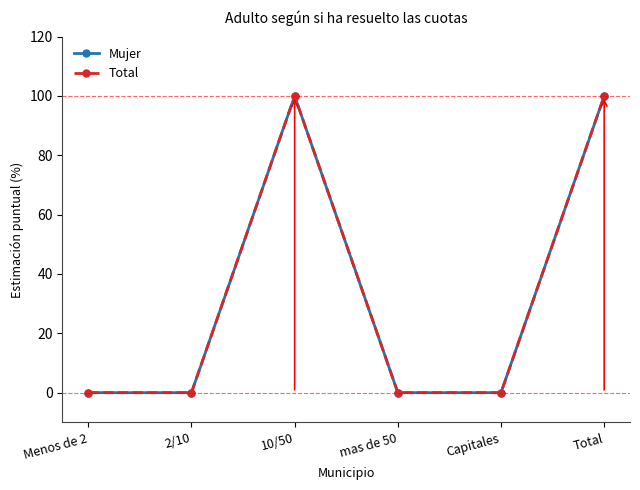

True or false: Mujer and Total cross at least once.

False